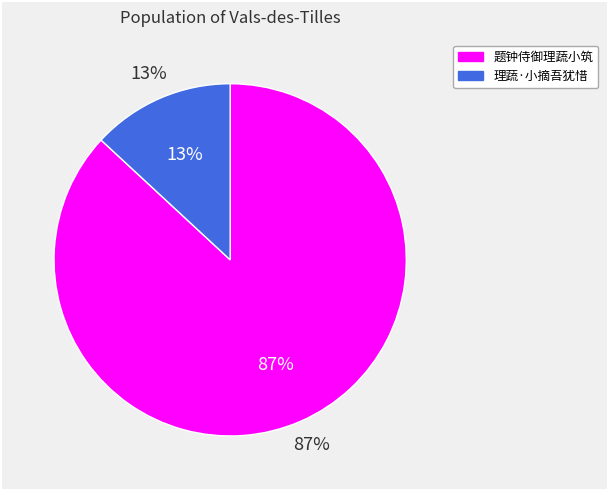

Which slice is the smallest?

理蔬·小摘吾犹惜